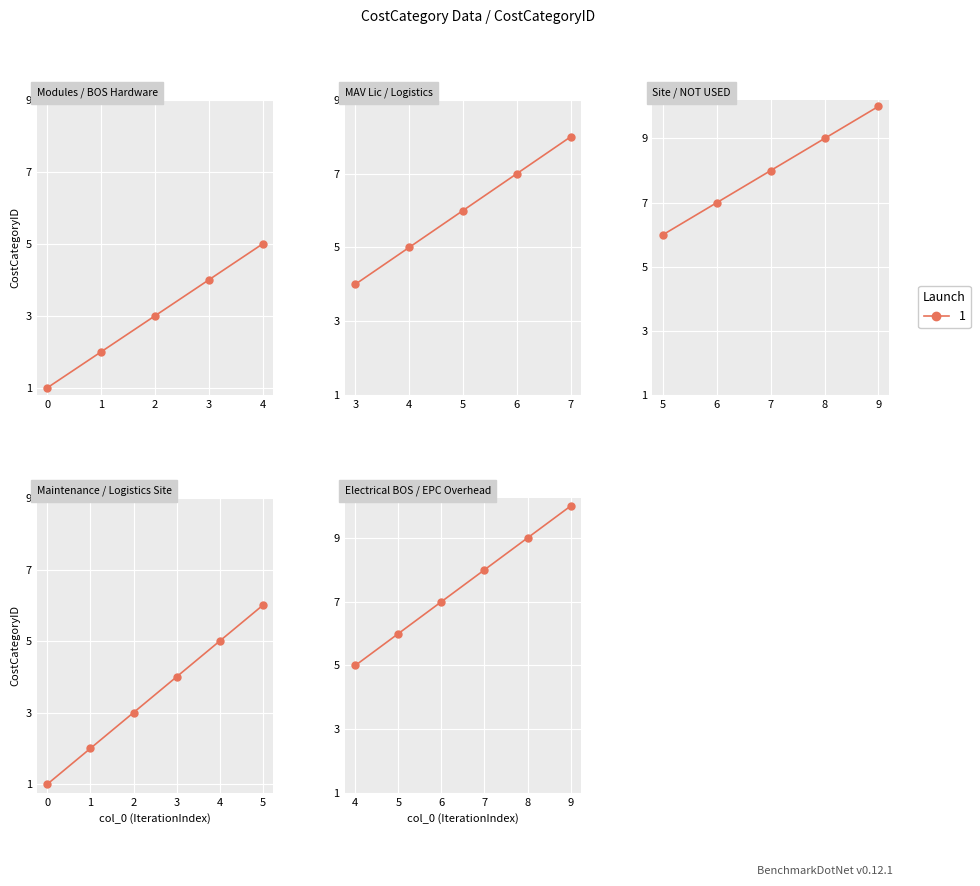

What is the value of the 5th point from the left?

9